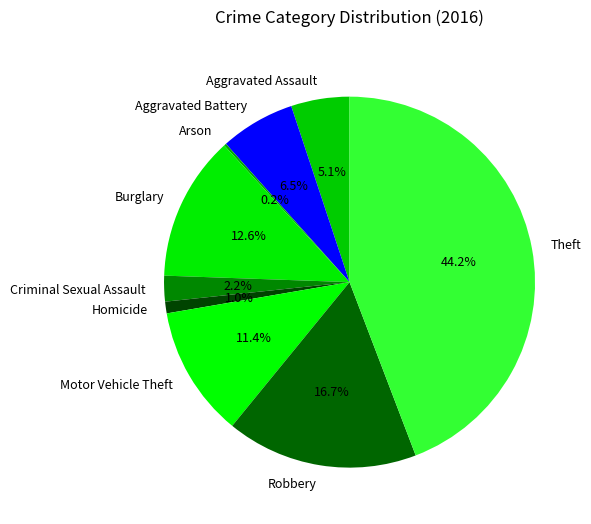

What is the ratio of the value at Robbery to the value at Aggravated Assault?

3.3